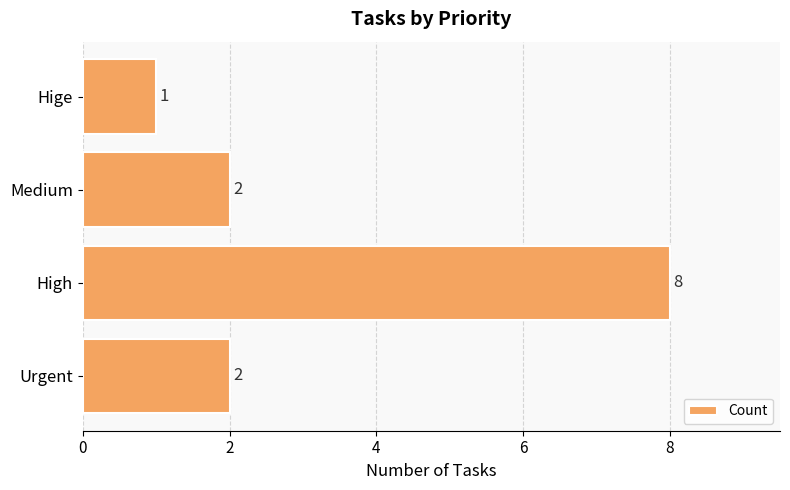

What is the change in value from High to Hige?

-7